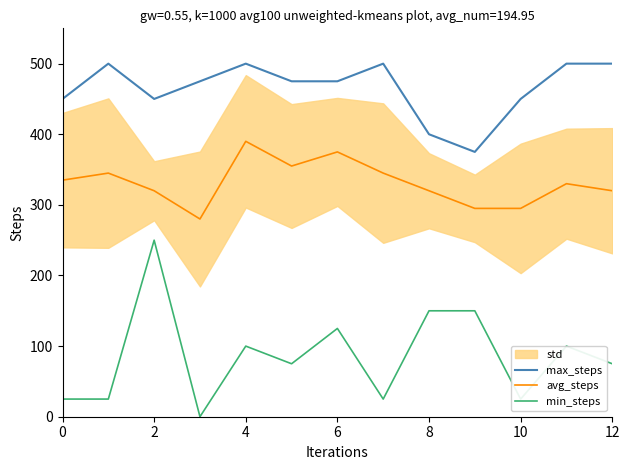

True or false: min_steps and avg_steps intersect in this chart.

False